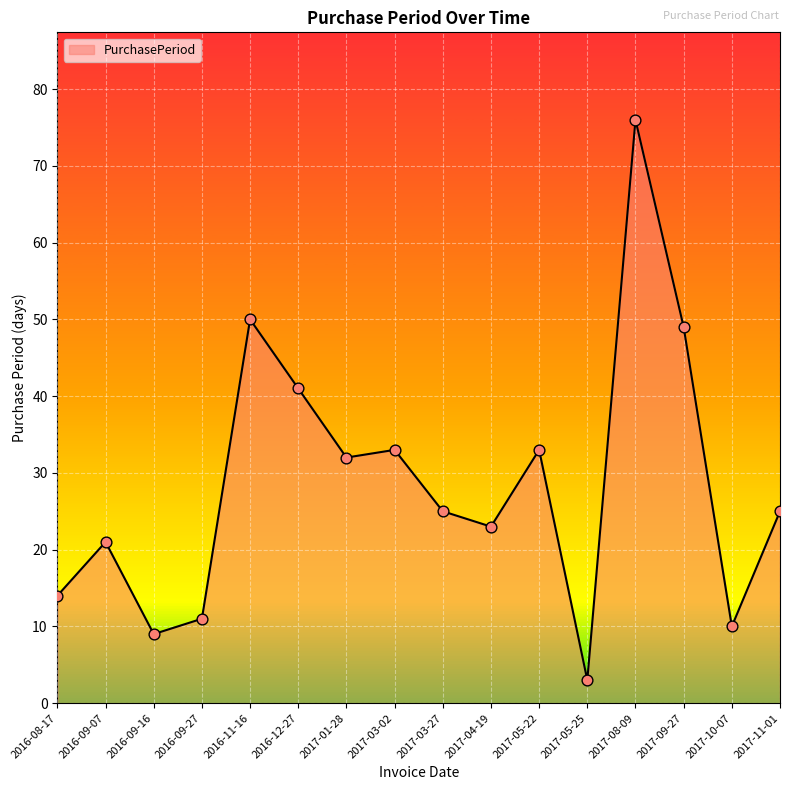

Between 2017-08-09 and 2017-11-01, which is larger?

2017-08-09